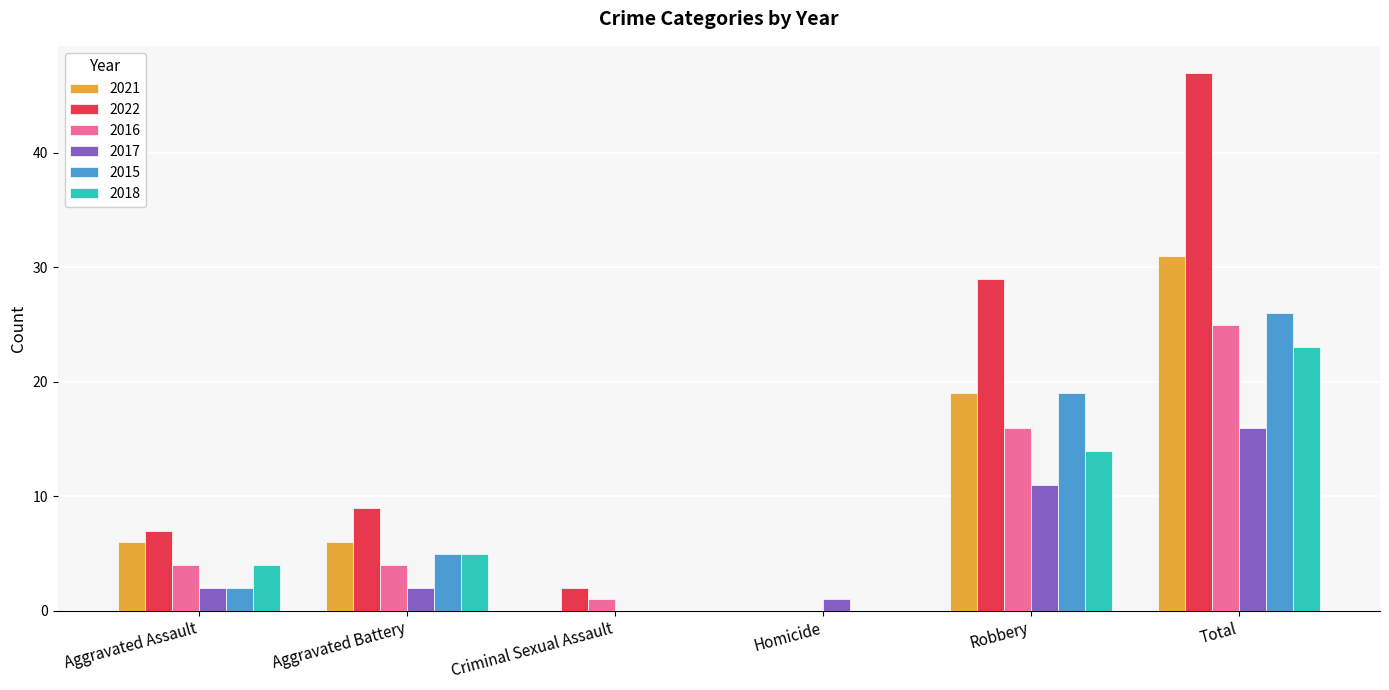

True or false: 2016 has a value of 6 at Aggravated Assault.

False